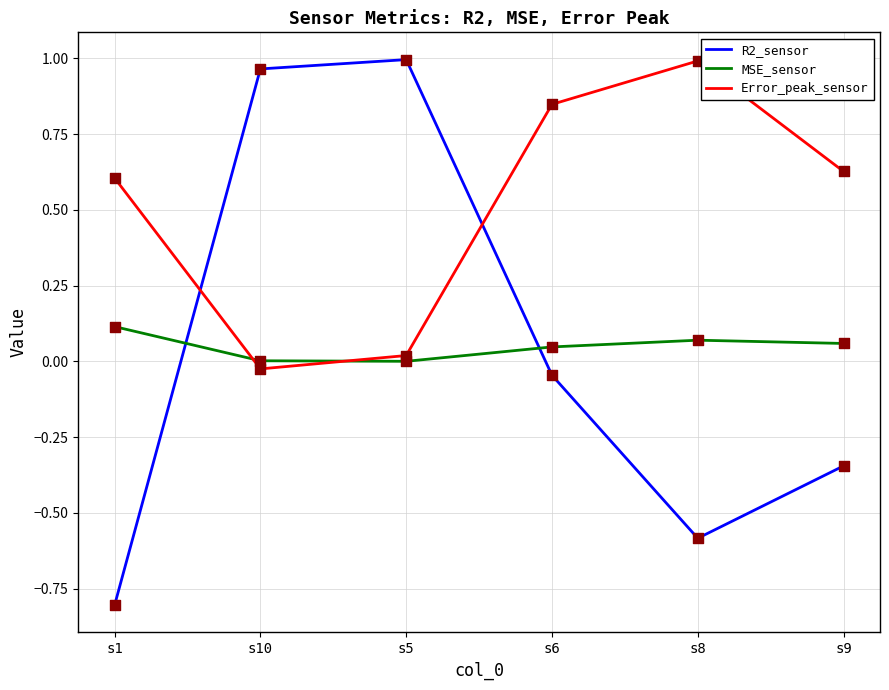

At which category is the sum across all series the highest?

s5